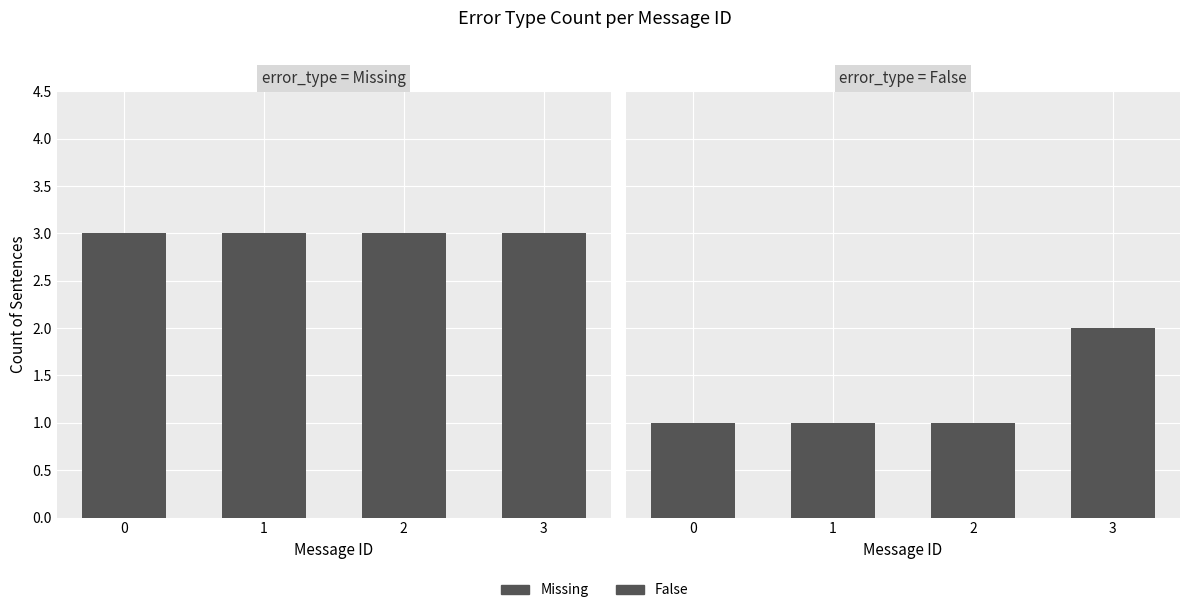

How many data points in False are above 1?

1